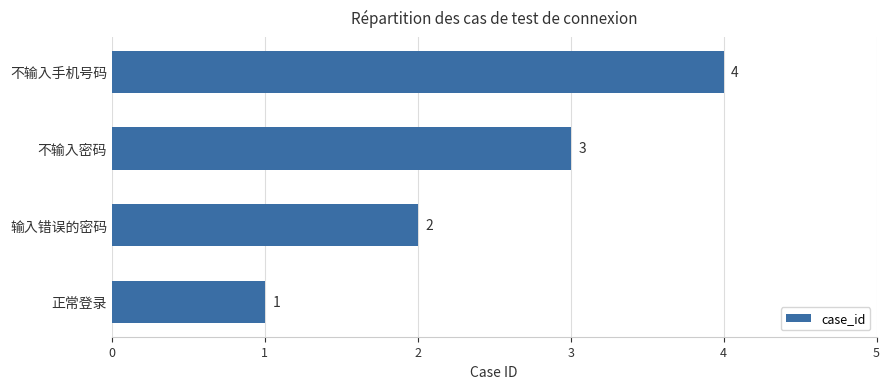

What is the minimum value shown in the chart?

1